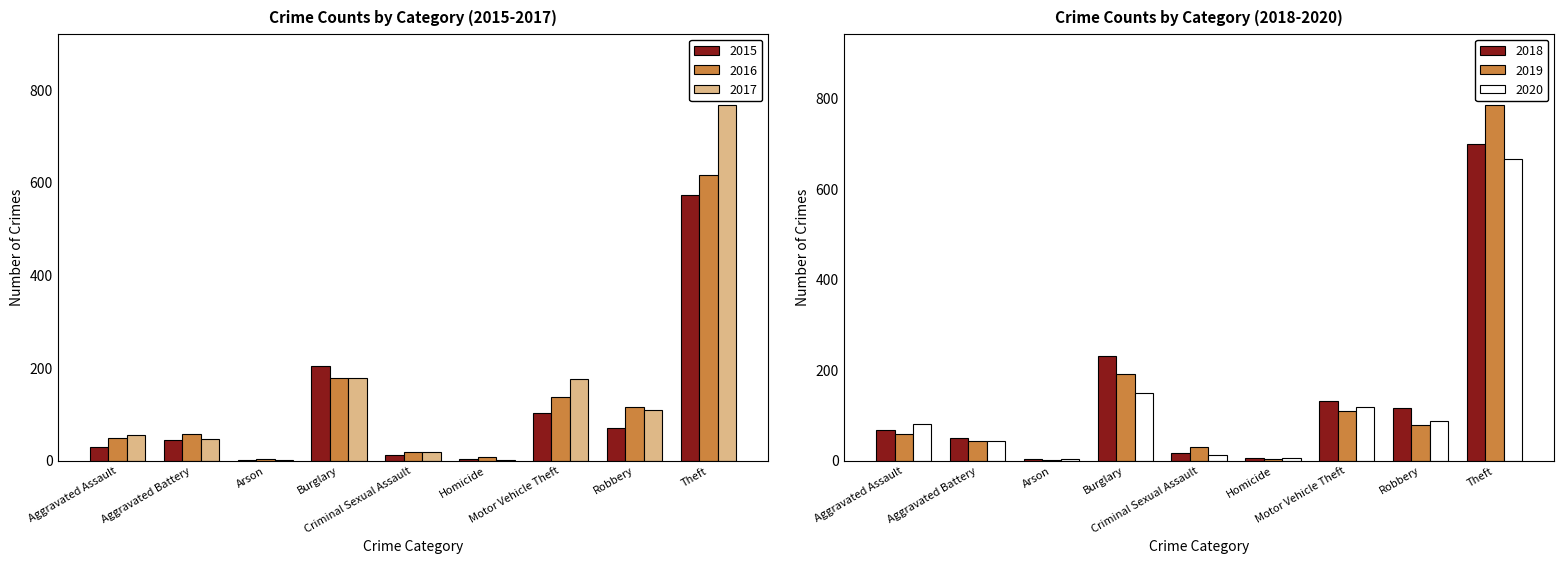

Which category has the lowest value in the 2017 series?

Arson